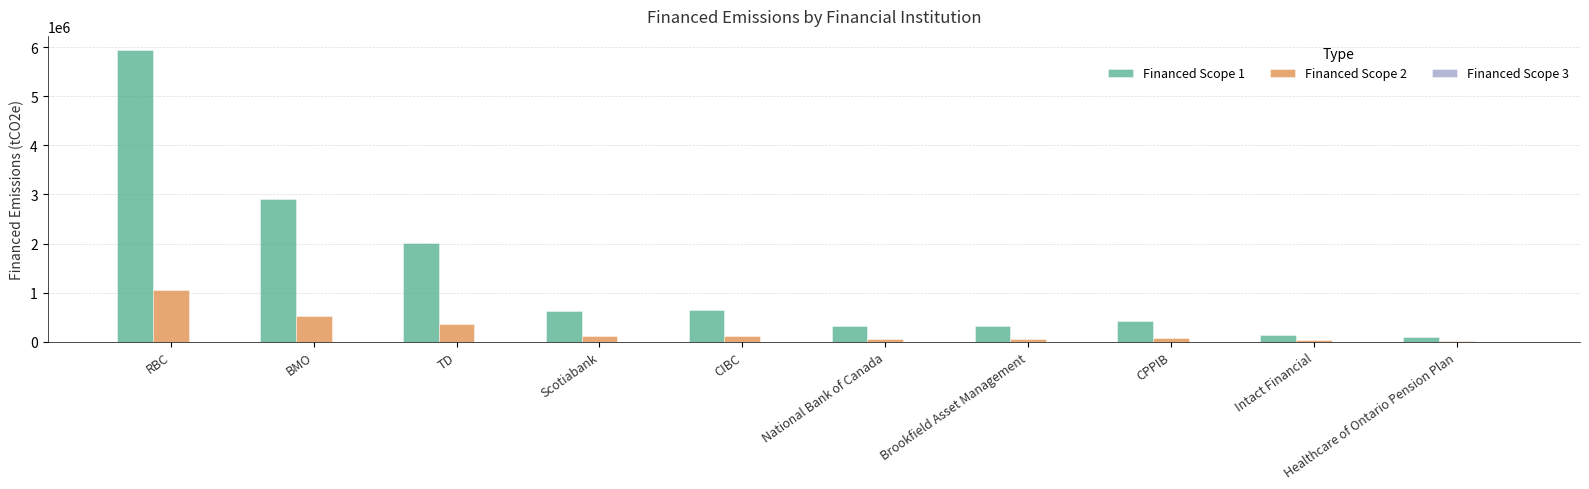

At which category is the sum across all series the highest?

RBC